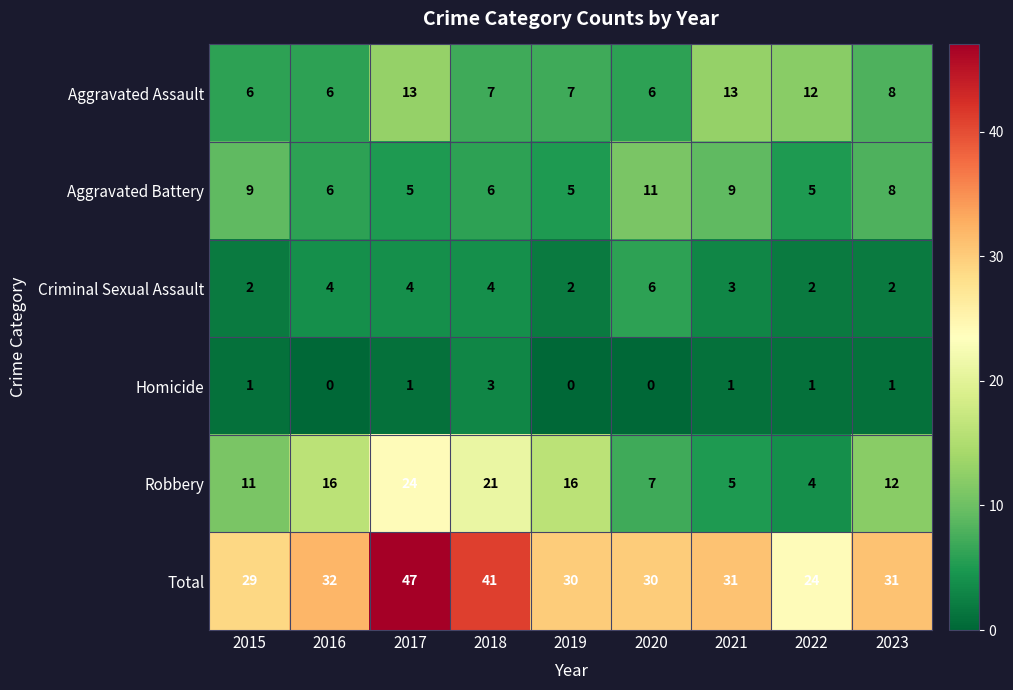

What is the total value across all series at 2020?

60